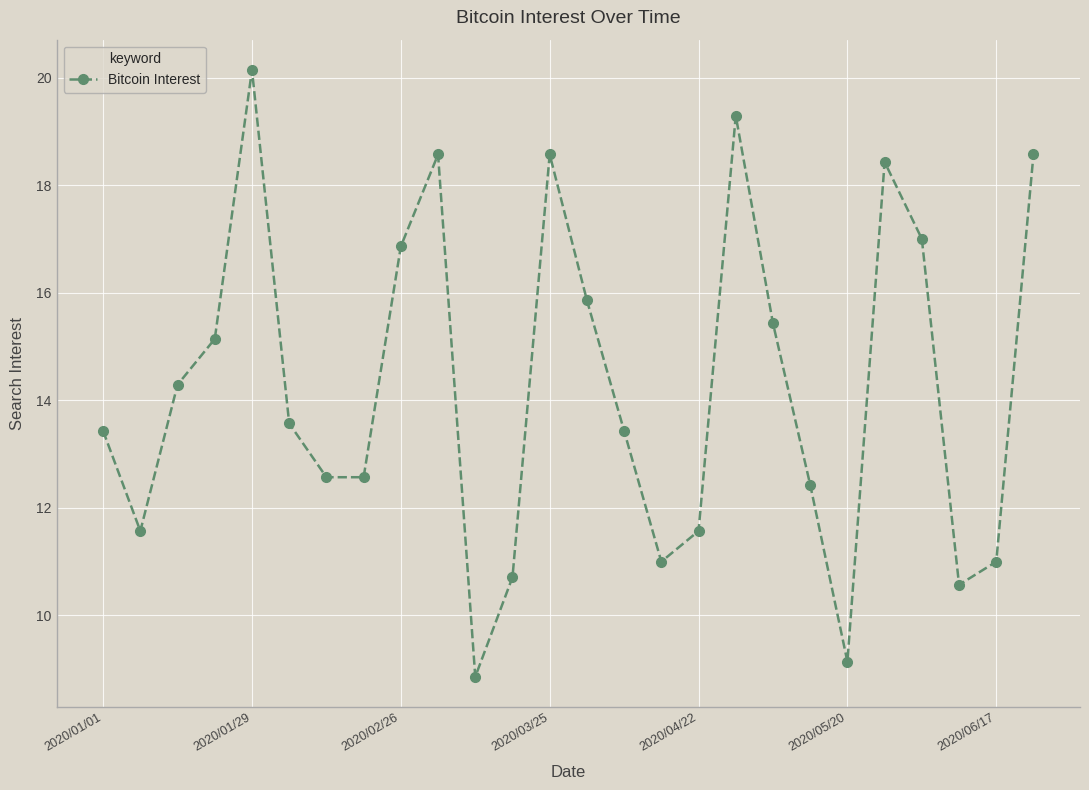

How many interior local peaks (higher than both neighbors) does the data have?

5